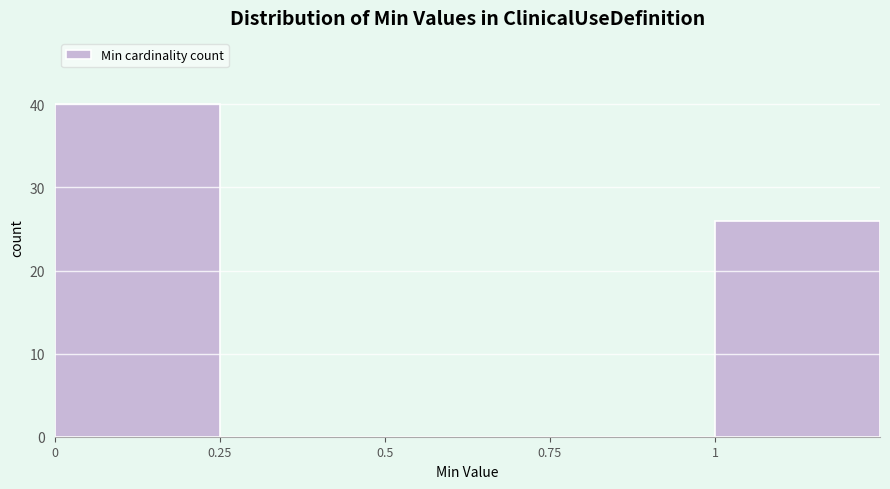

Reading left to right, list every bar in this chart as the range it spans on the x-axis followed by its height. The values are not printed on the chart, so give them approximately, as read against the axis.

0.00 to 0.25: 40
0.25 to 0.50: 0
0.50 to 0.75: 0
0.75 to 1.00: 0
1.00 to 1.25: 26